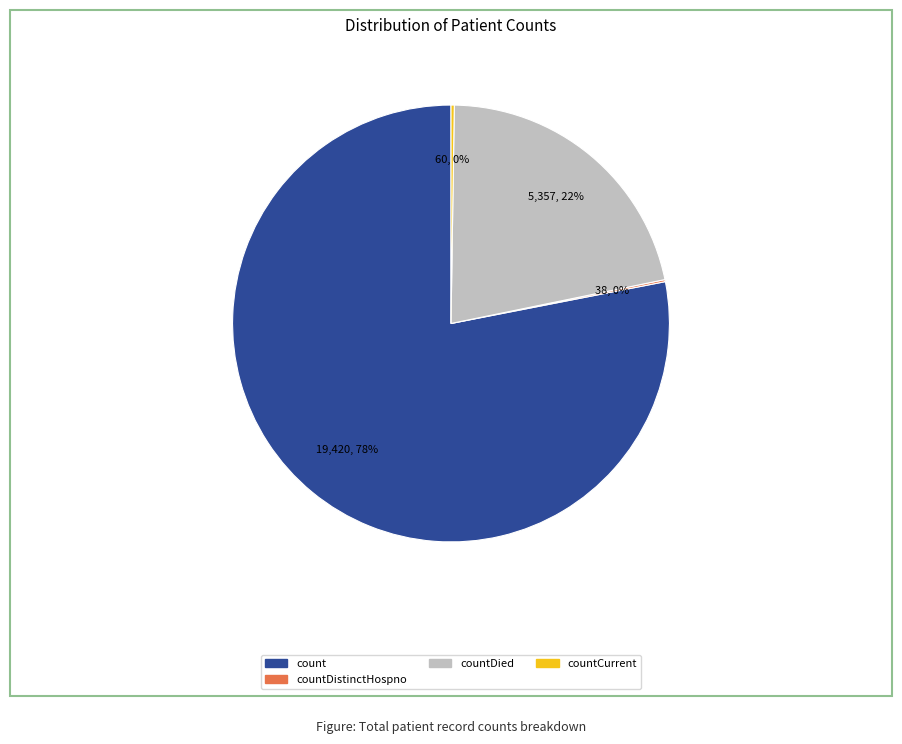

Does any single category account for the majority?

Yes